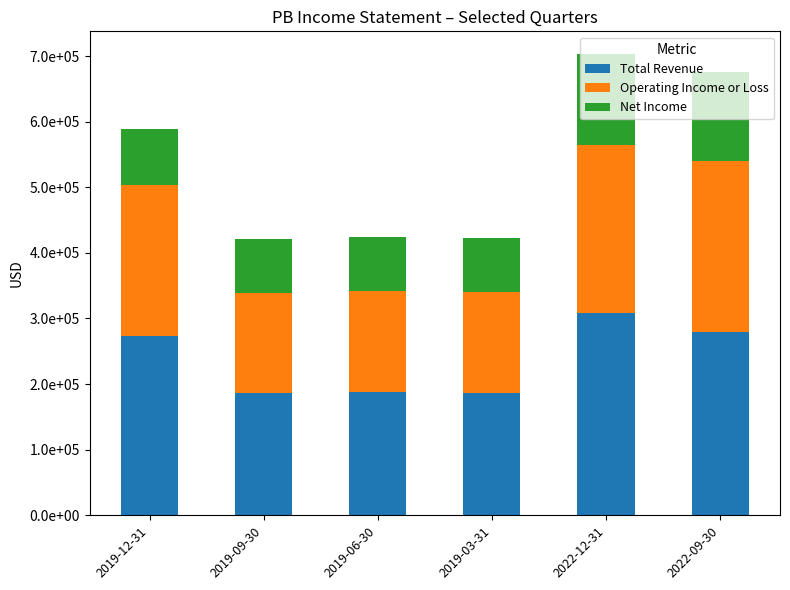

What is the average value of the Net Income series?

101050